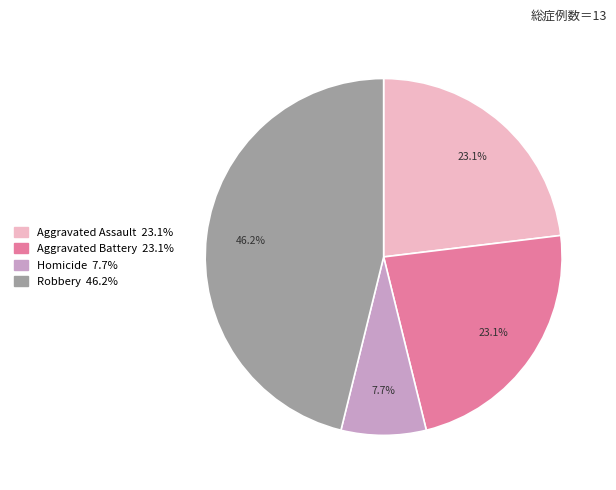

Is there a majority slice in this chart?

No